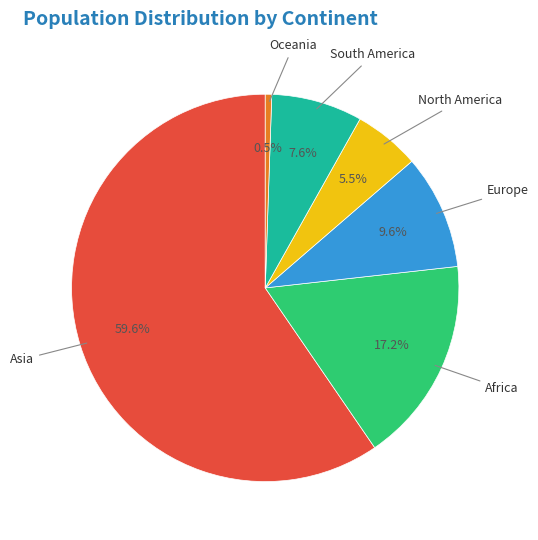

Is there any slice that represents more than half of the pie?

Yes